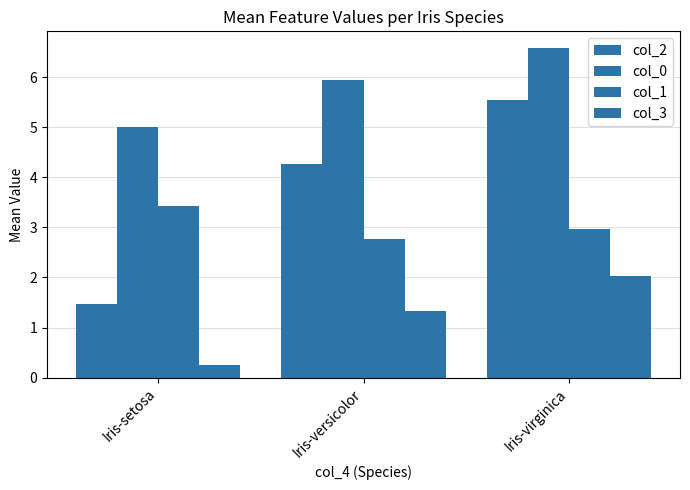

What is the difference between the maximum and minimum values in the col_0 series?

1.6